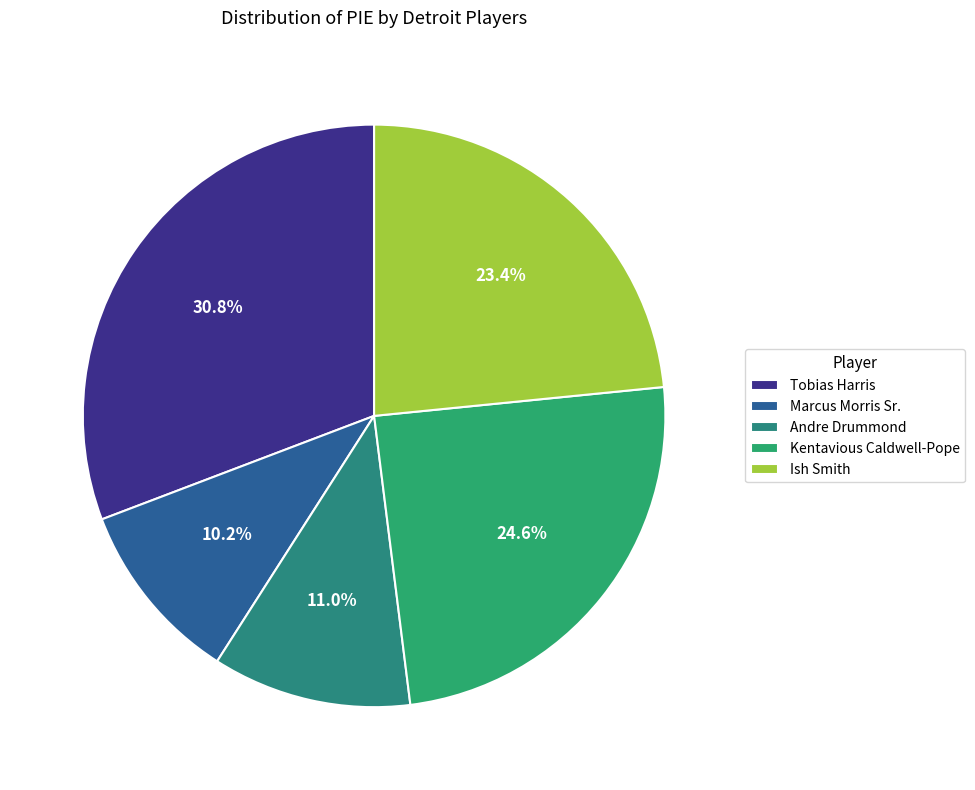

Which slice is the smallest?

Marcus Morris Sr.